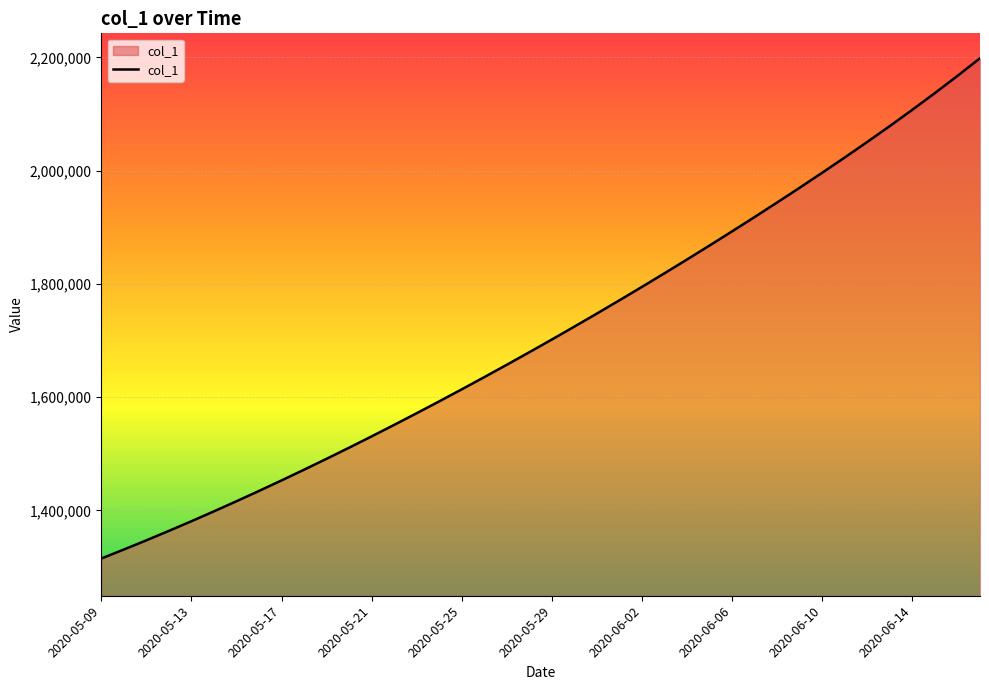

What is the difference between the maximum and minimum values?

883319.2